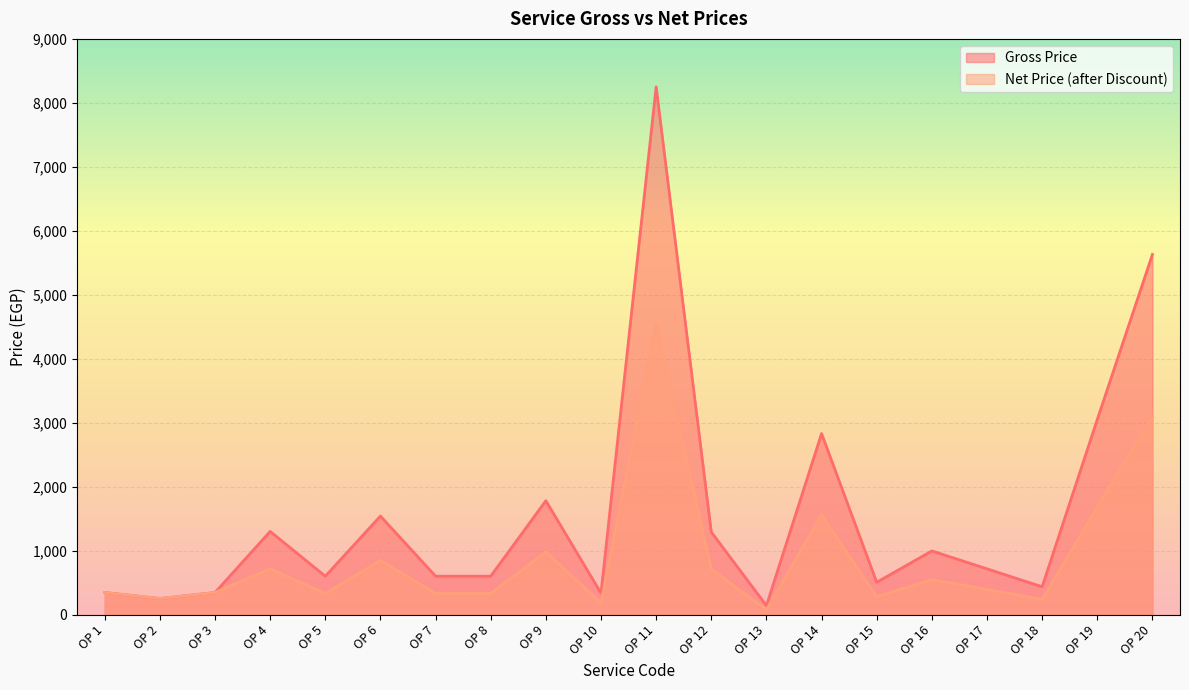

True or false: Gross Price and Net Price (after Discount) cross at least once.

False